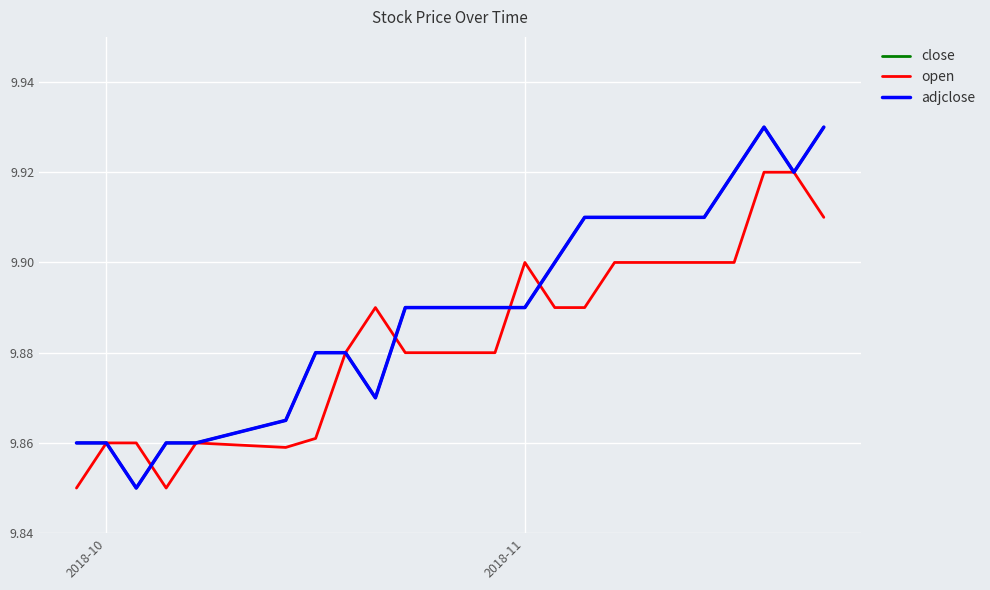

Does the chart have visible grid lines?

Yes